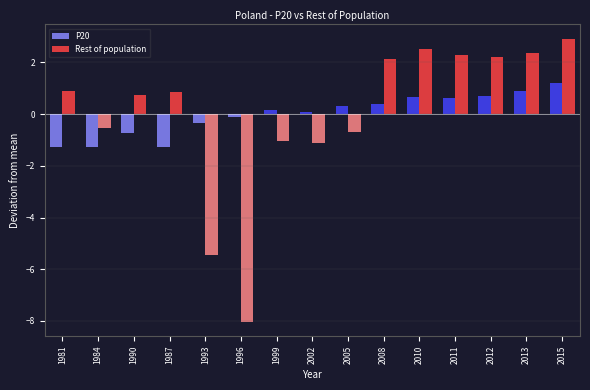

What is the approximate value of Rest of population at 1993?

-5.4